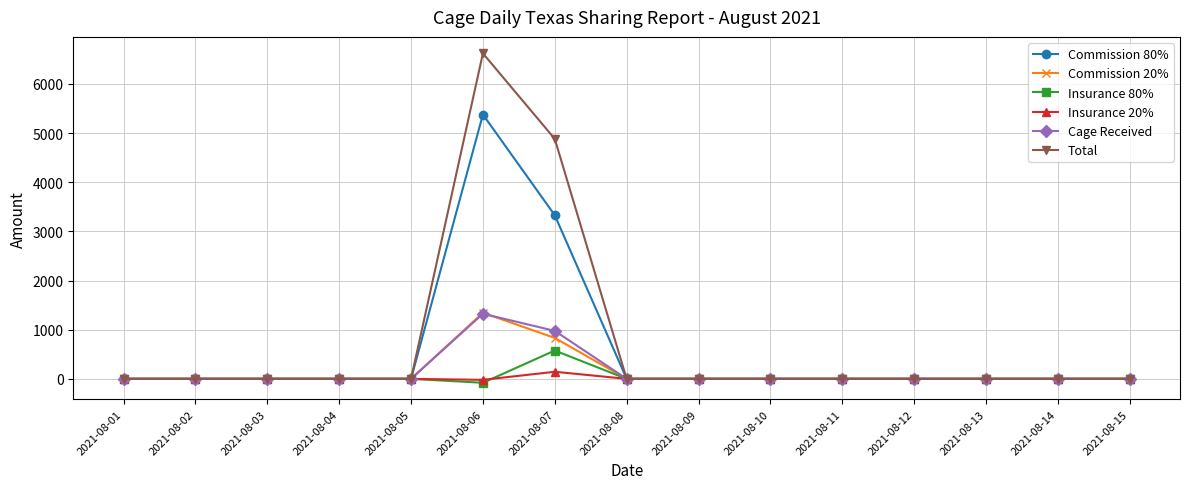

How many data points does each series have?

15